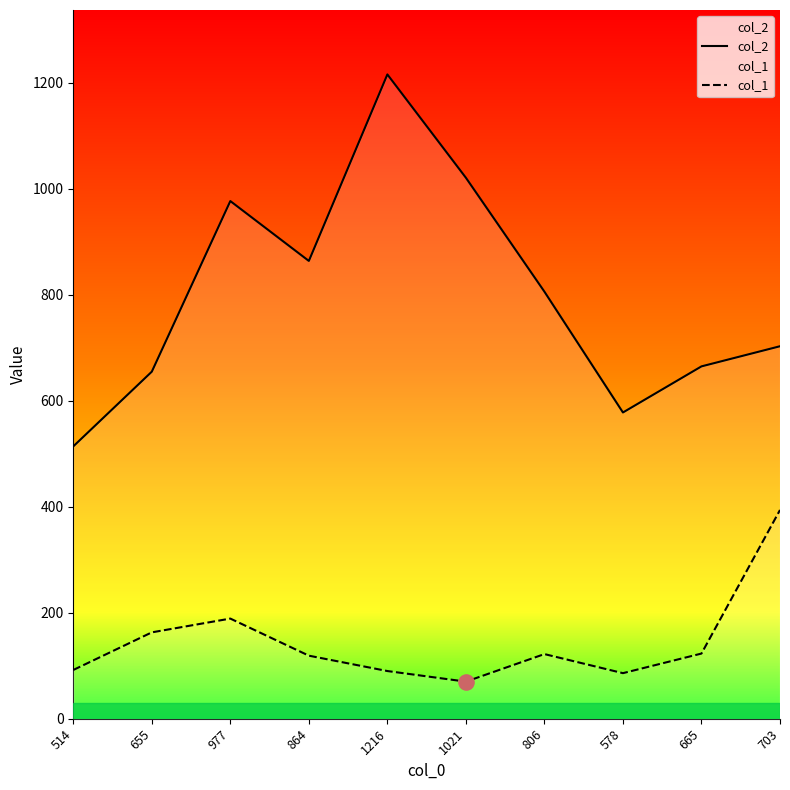

What are all the series names shown in the legend?

col_2, col_1